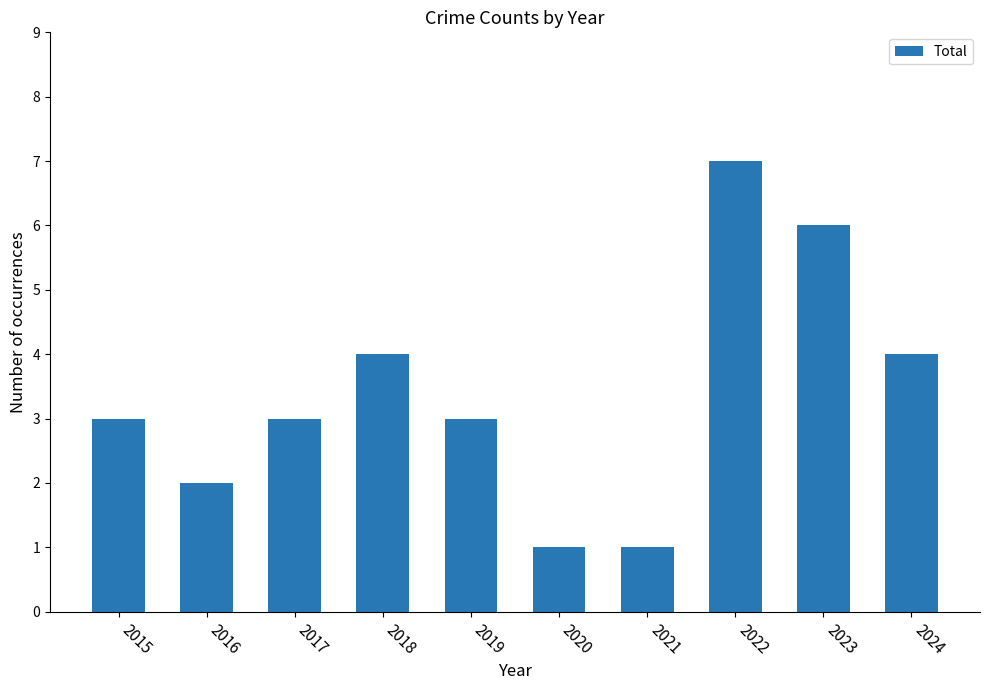

Are the bars horizontal?

No